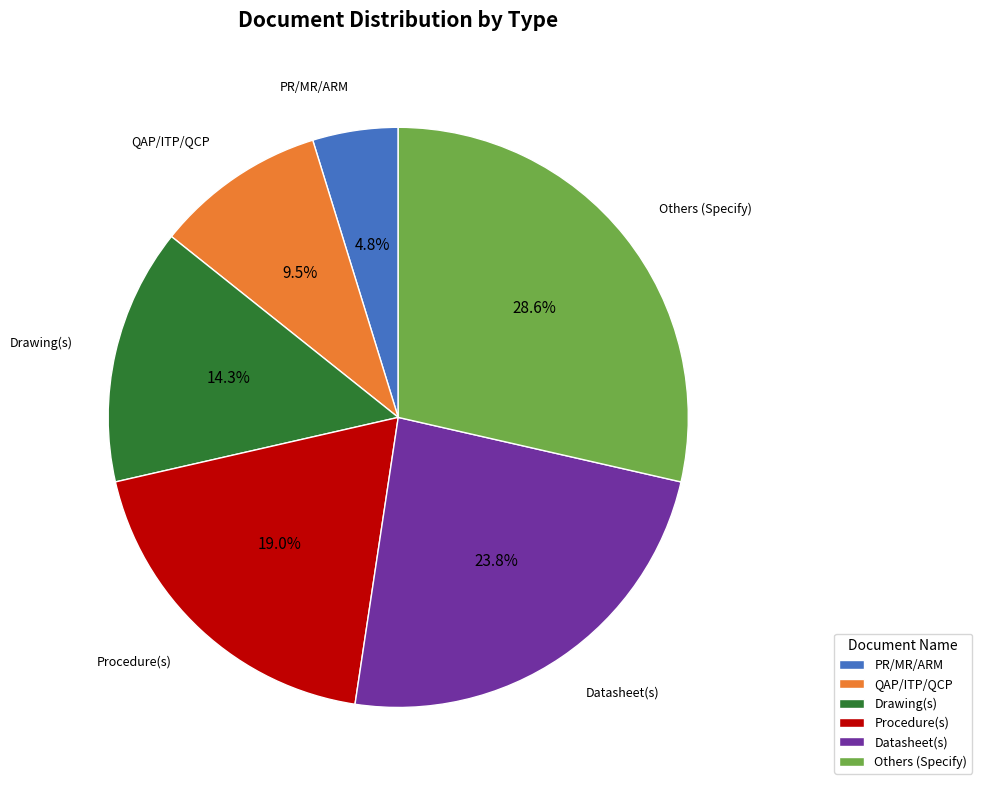

To the nearest percent, what is the difference between the largest and smallest slice percentages?

24%